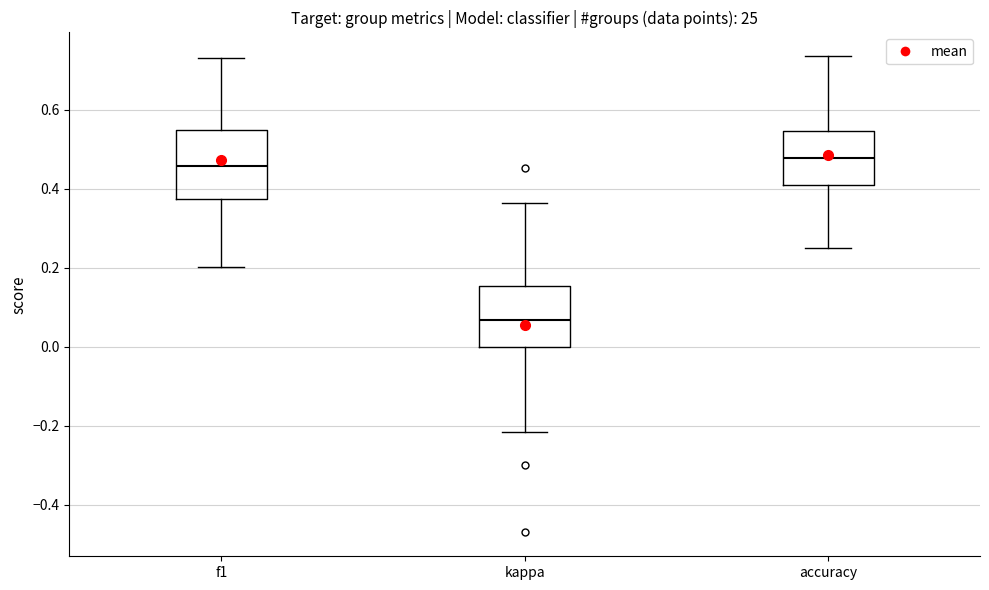

Where is the lower edge of the box for accuracy on the y-axis? The values are not printed on the chart, so give them approximately, as read against the axis.

0.42